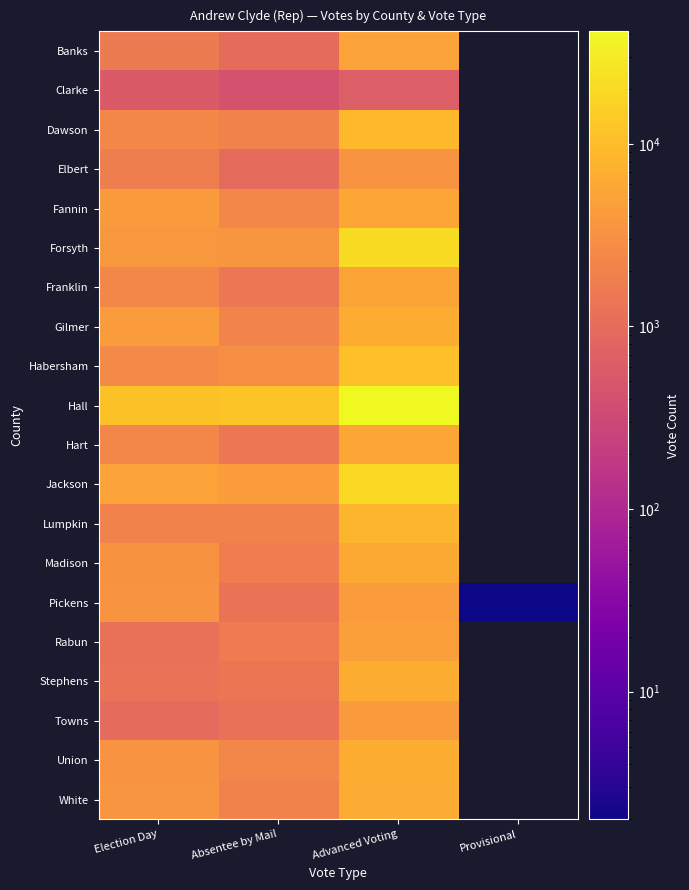

What is the total value across all series at Advanced Voting?

182206.0